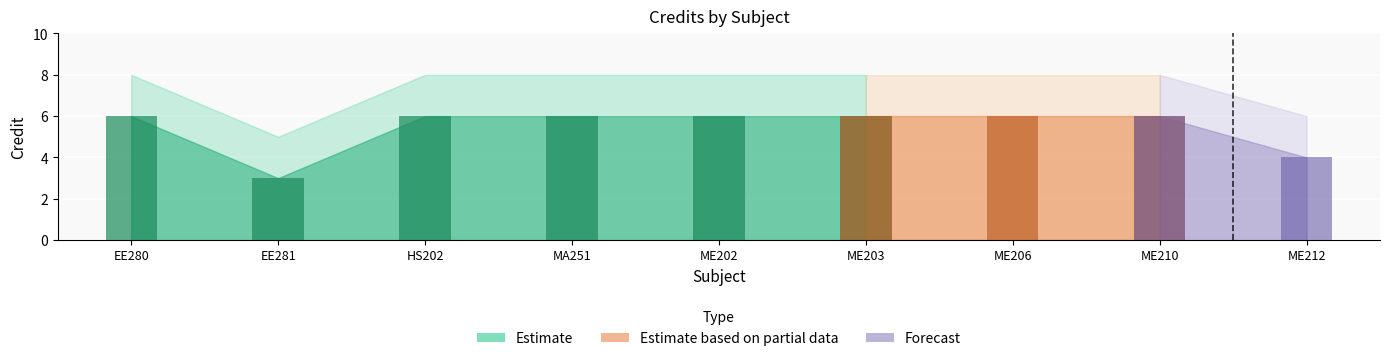

What is the sum of the values at ME210 and ME202?

12